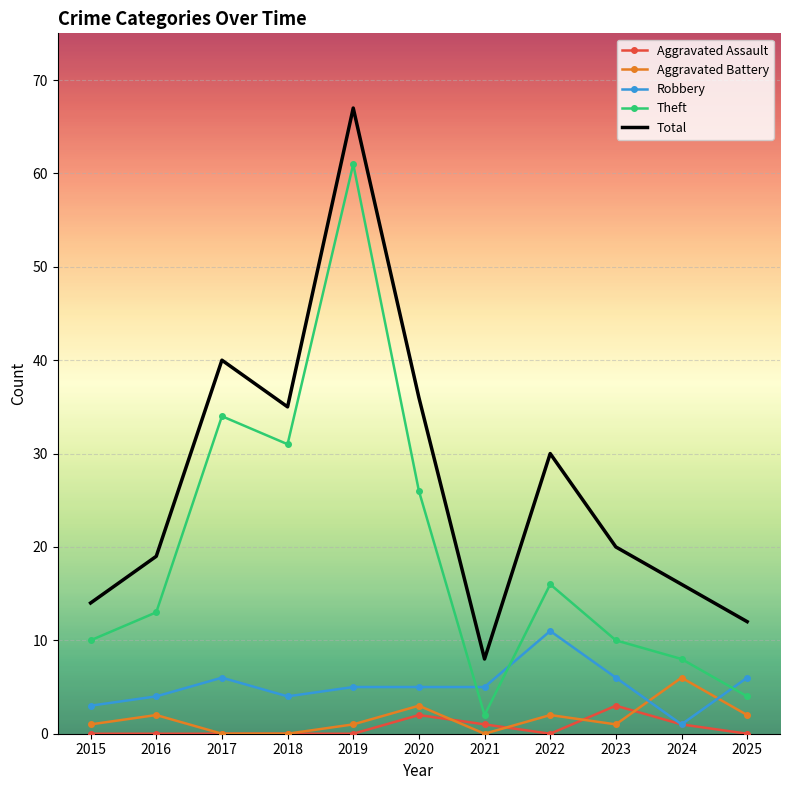

What is the highest value of the Aggravated Assault series?

3